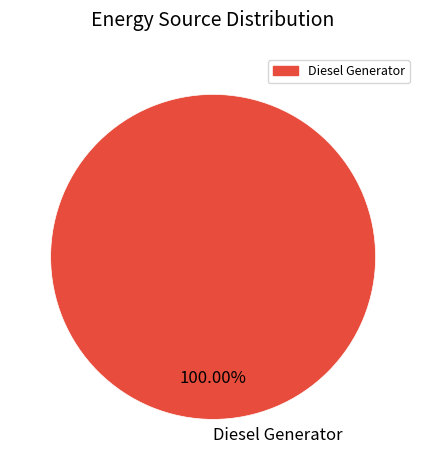

Is there a majority slice in this chart?

Yes